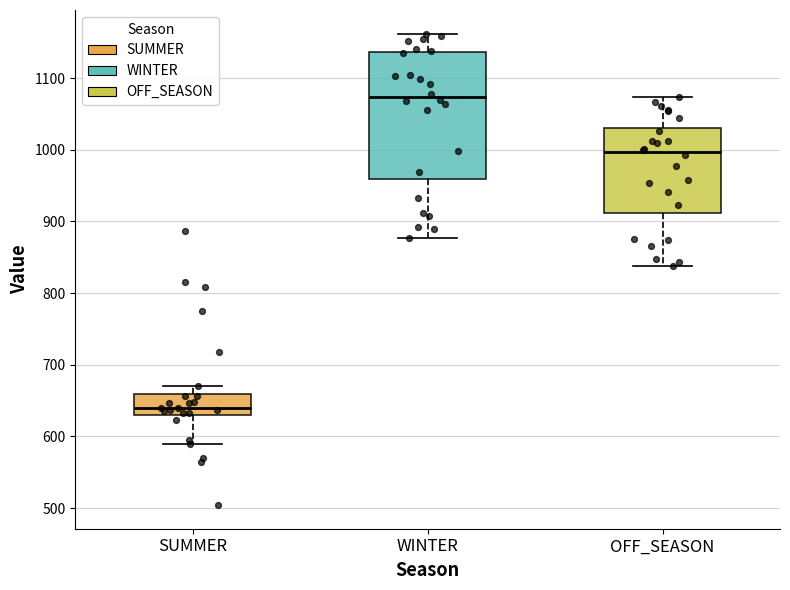

Comparing the boxes themselves (not the whiskers), which one is the tallest?

WINTER